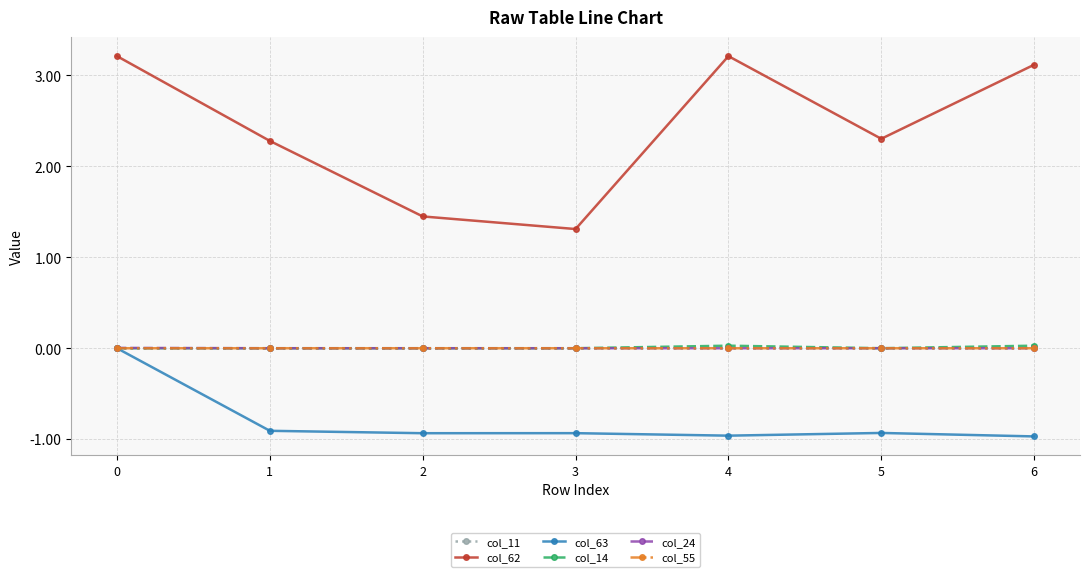

Is it true that col_24 equals 0.0 at 2?

True